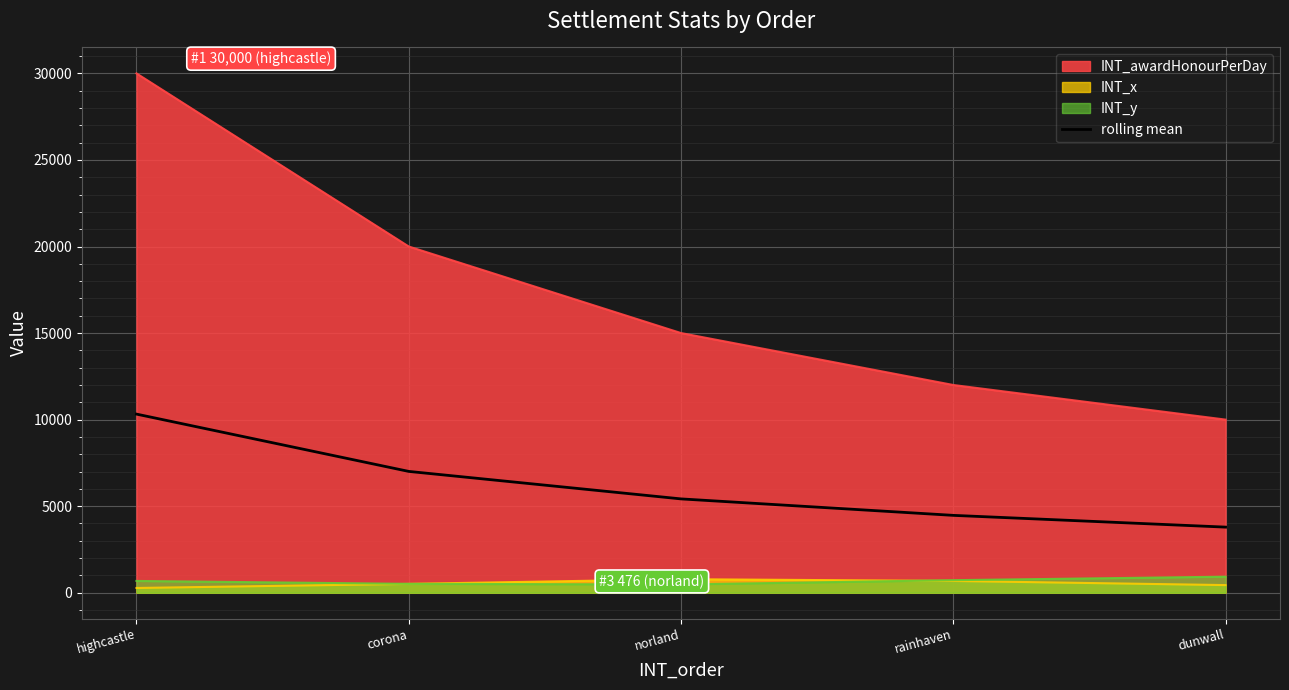

At which category is the sum across all series the highest?

highcastle